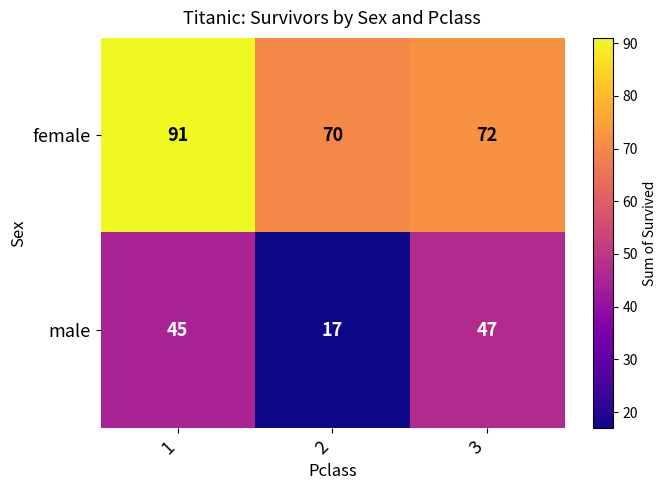

Rank the series by their average value, from highest to lowest.

female, male